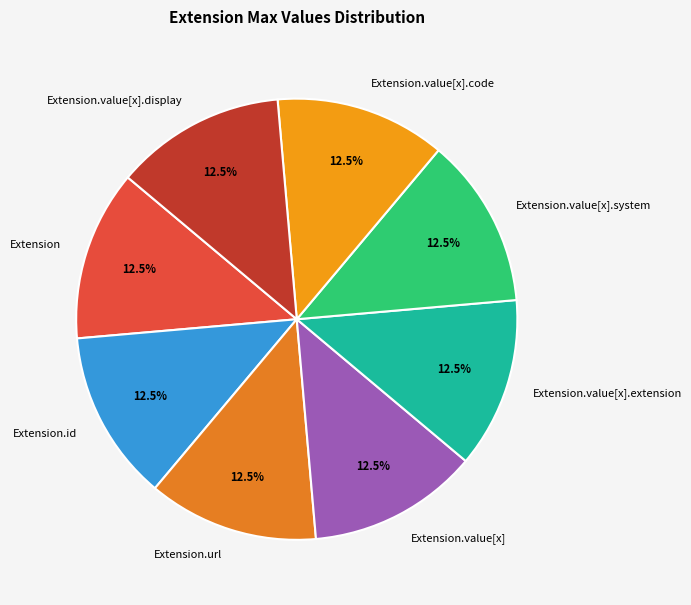

What is the ratio of the value at Extension.url to the value at Extension?

1.0